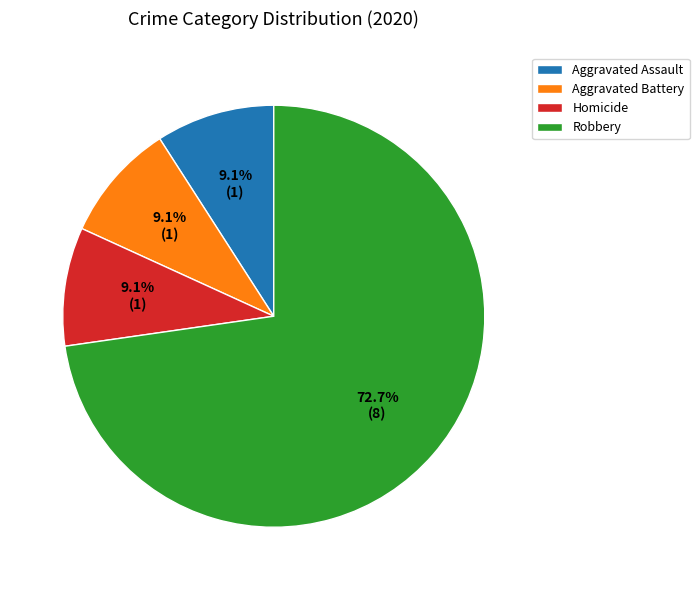

True or false: Aggravated Battery accounts for 19% of the total.

False